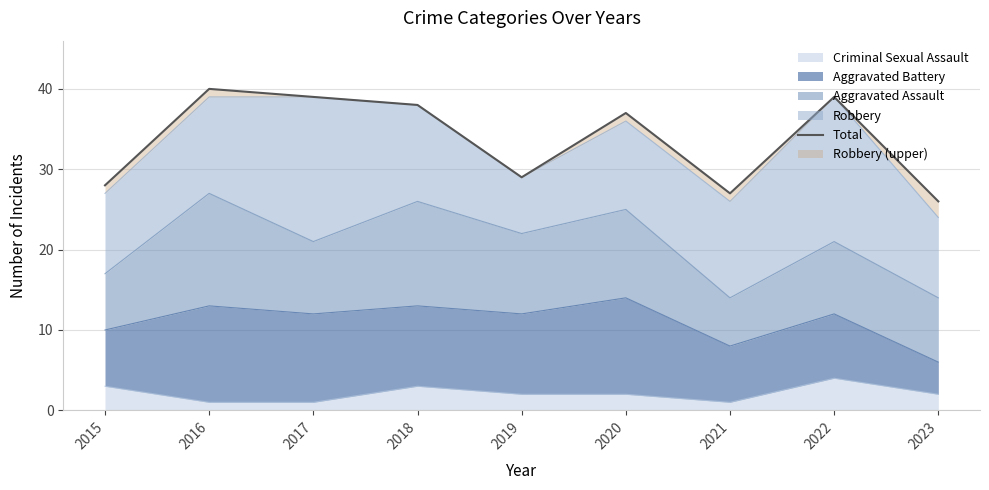

What is the highest value of the Criminal Sexual Assault series?

4